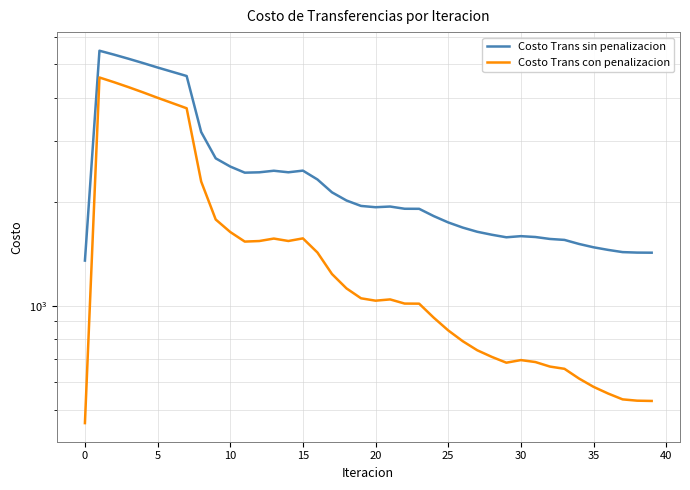

Which series has the largest total across all categories?

Costo Trans sin penalizacion